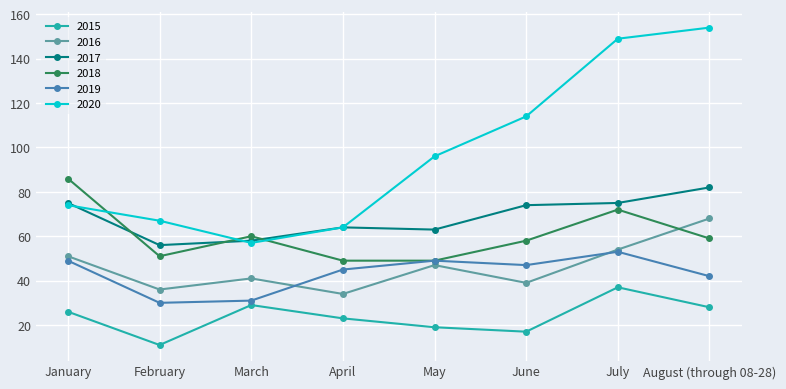

What is the value of the 2019 point at the 7th from the left?

53